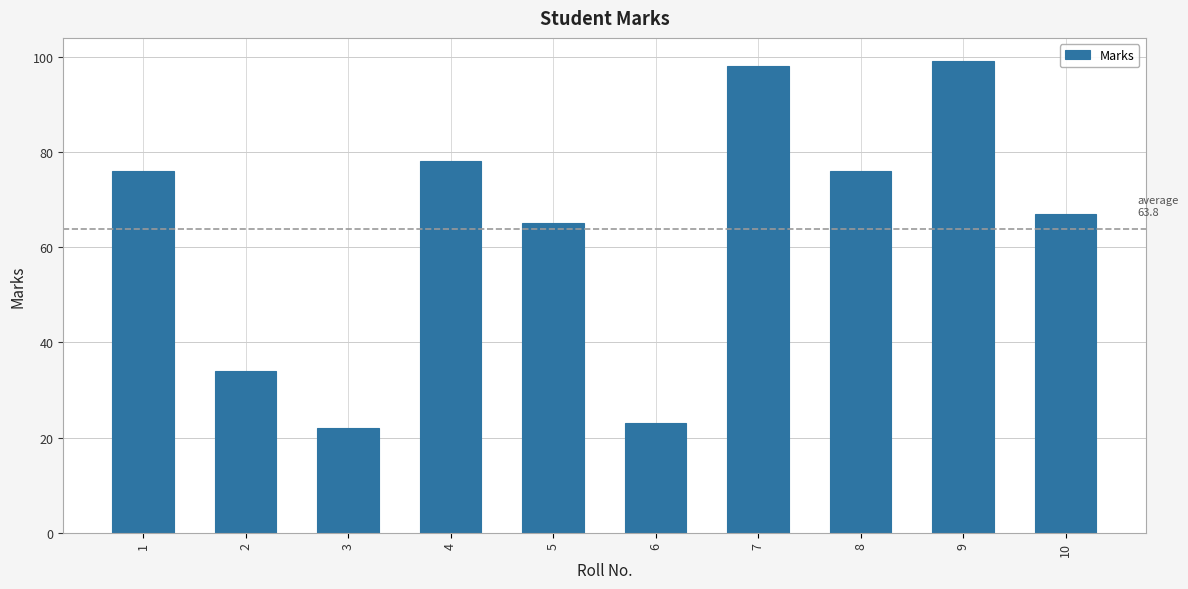

Which has a higher value, 4 or 3?

4